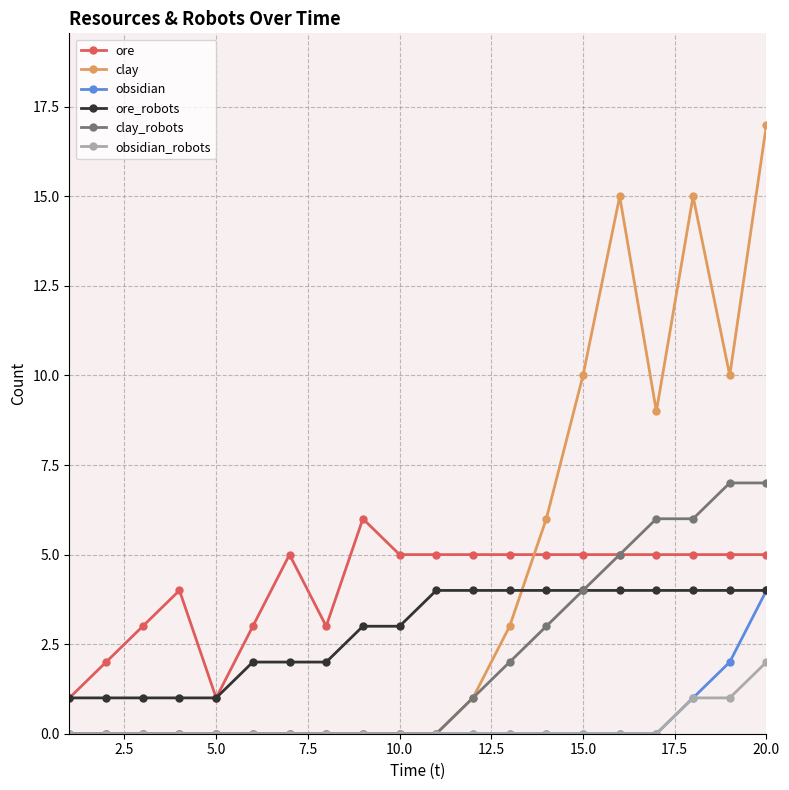

Which series has the largest range (max minus min)?

clay